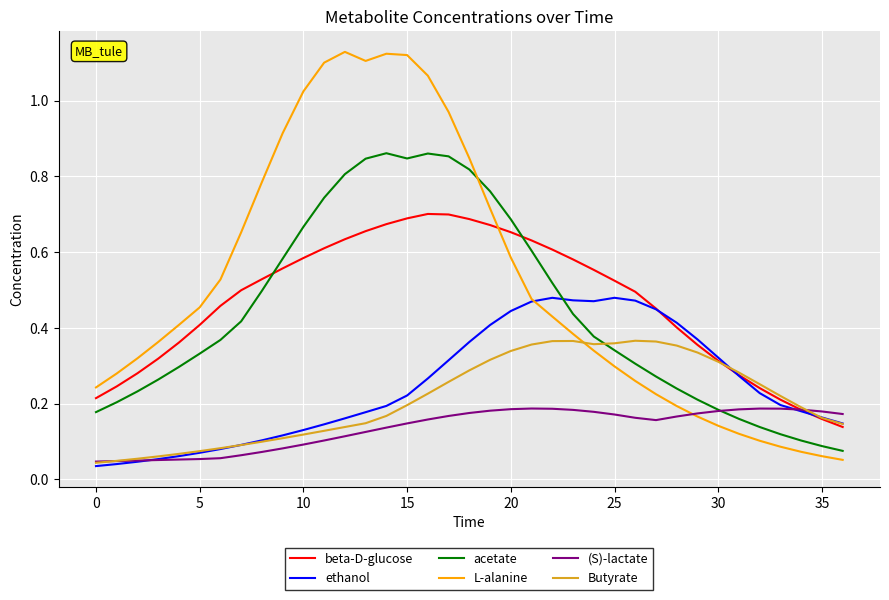

True or false: acetate and Butyrate cross at least once.

True